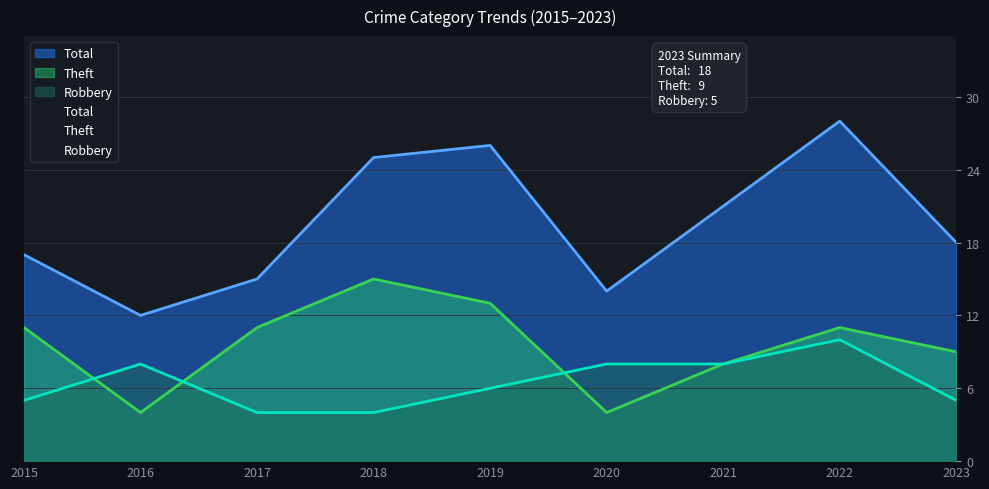

List the labels in order of Theft value, smallest first.

2016, 2020, 2021, 2023, 2015, 2017, 2022, 2019, 2018